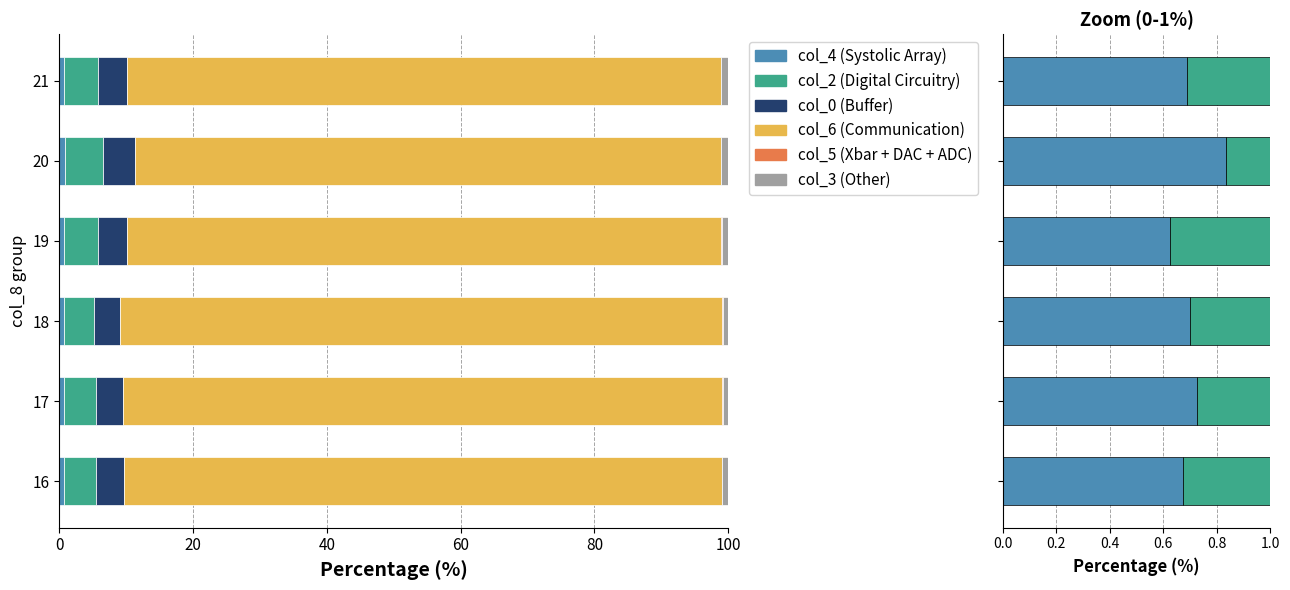

How many data points in col_6 (Communication) are less than 89?

3